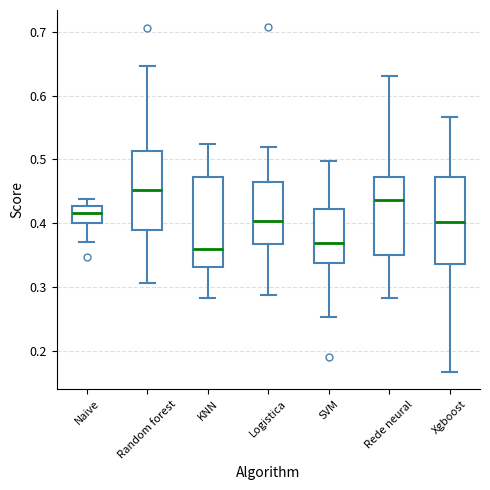

Where does the upper whisker of the box for Naive end on the y-axis? The values are not printed on the chart, so give them approximately, as read against the axis.

0.44